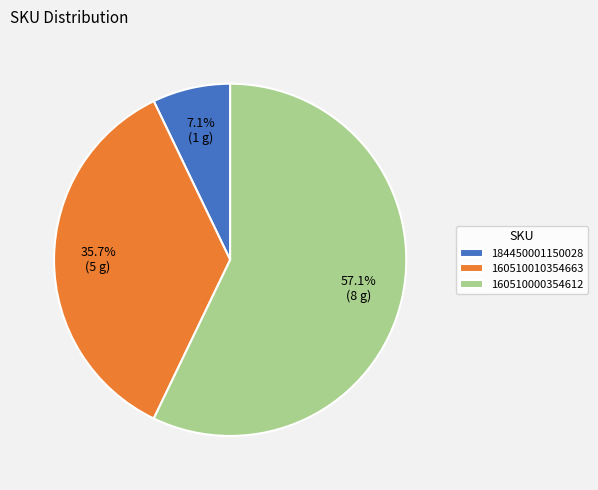

Is it true that 160510000354612 is 57% of the pie?

True